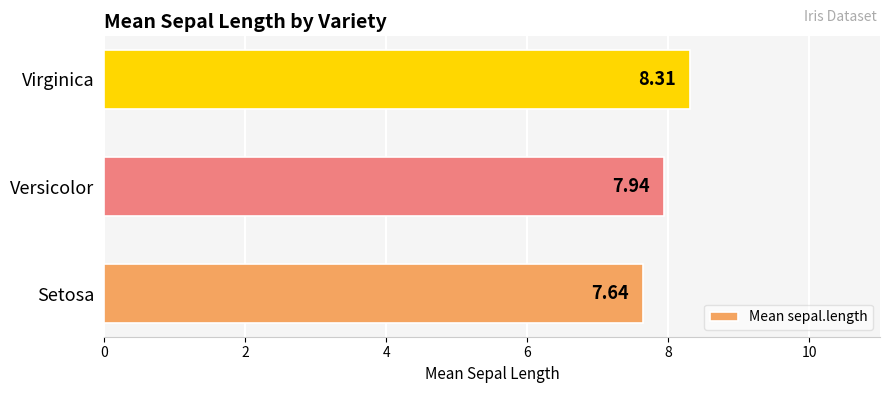

List the labels in order of value, smallest first.

Setosa, Versicolor, Virginica